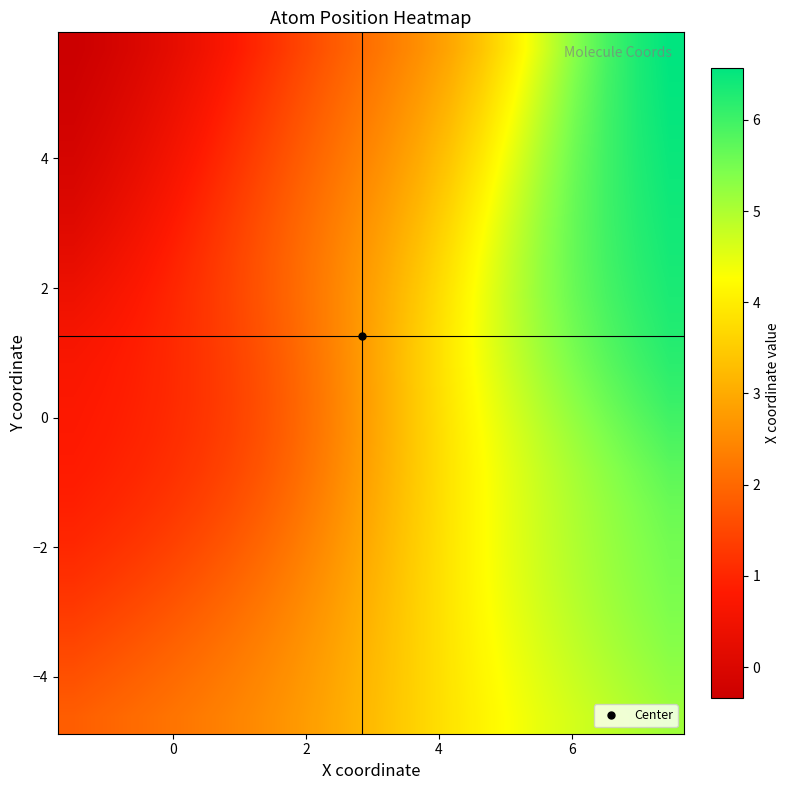

How many data points does each series have?

20